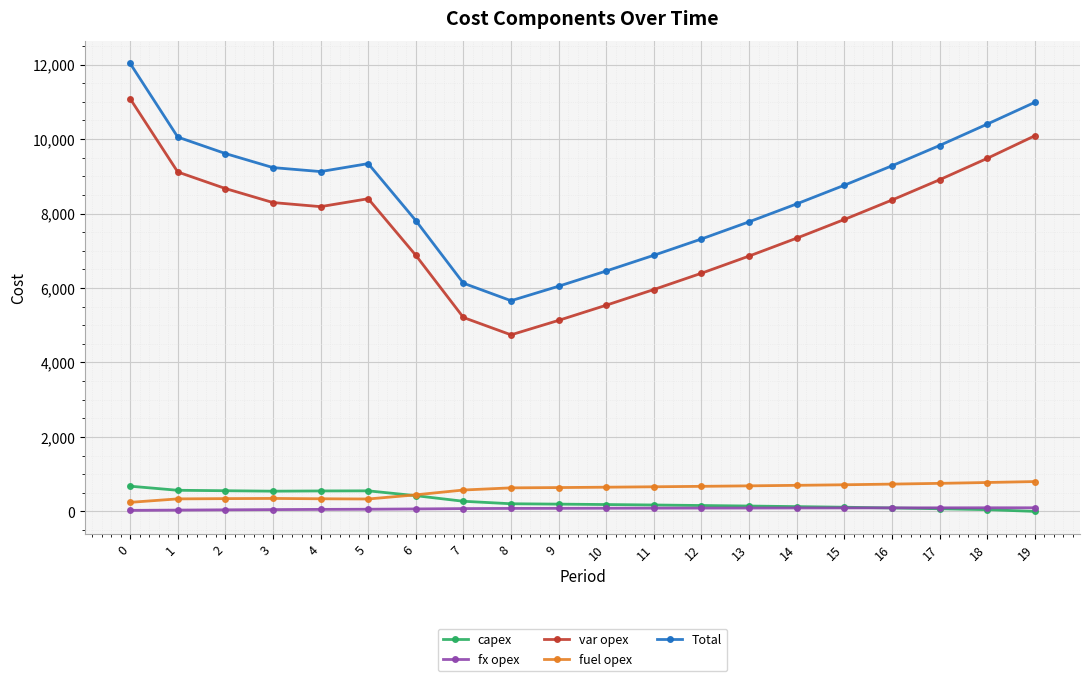

Which series has the largest total across all categories?

Total